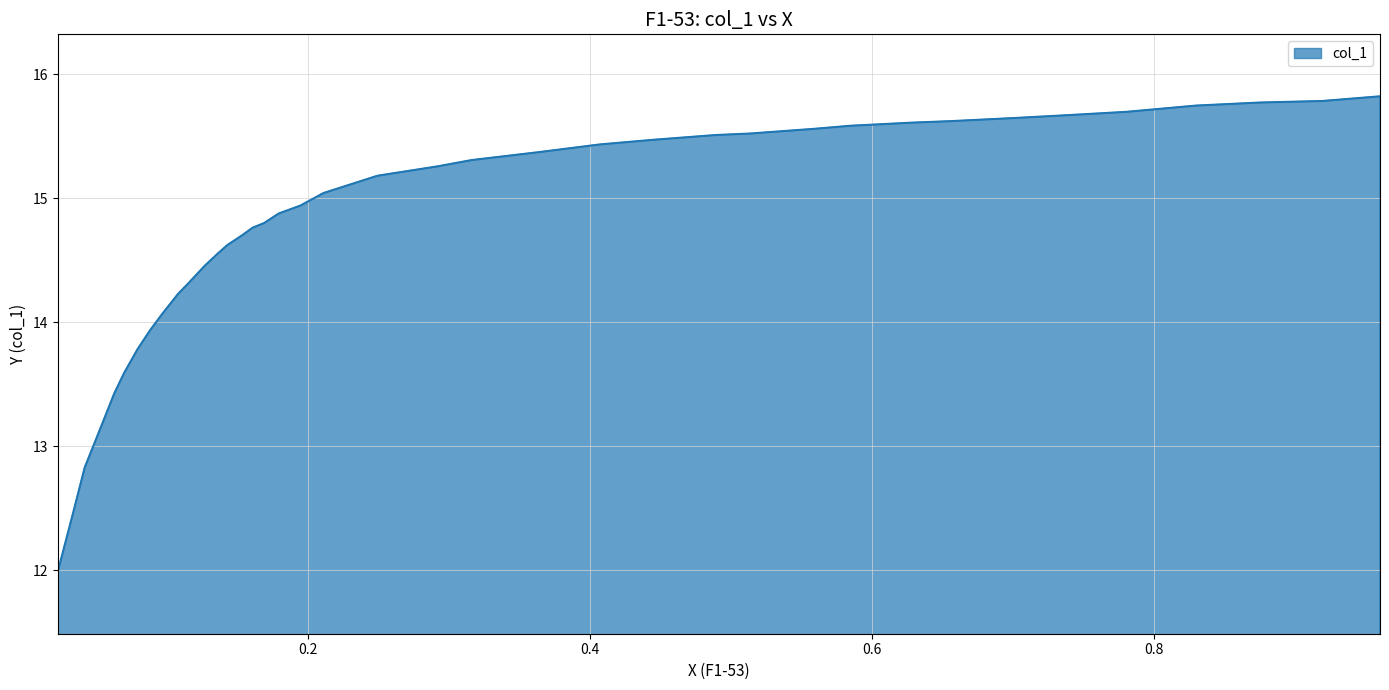

What is the smallest value displayed?

12.0